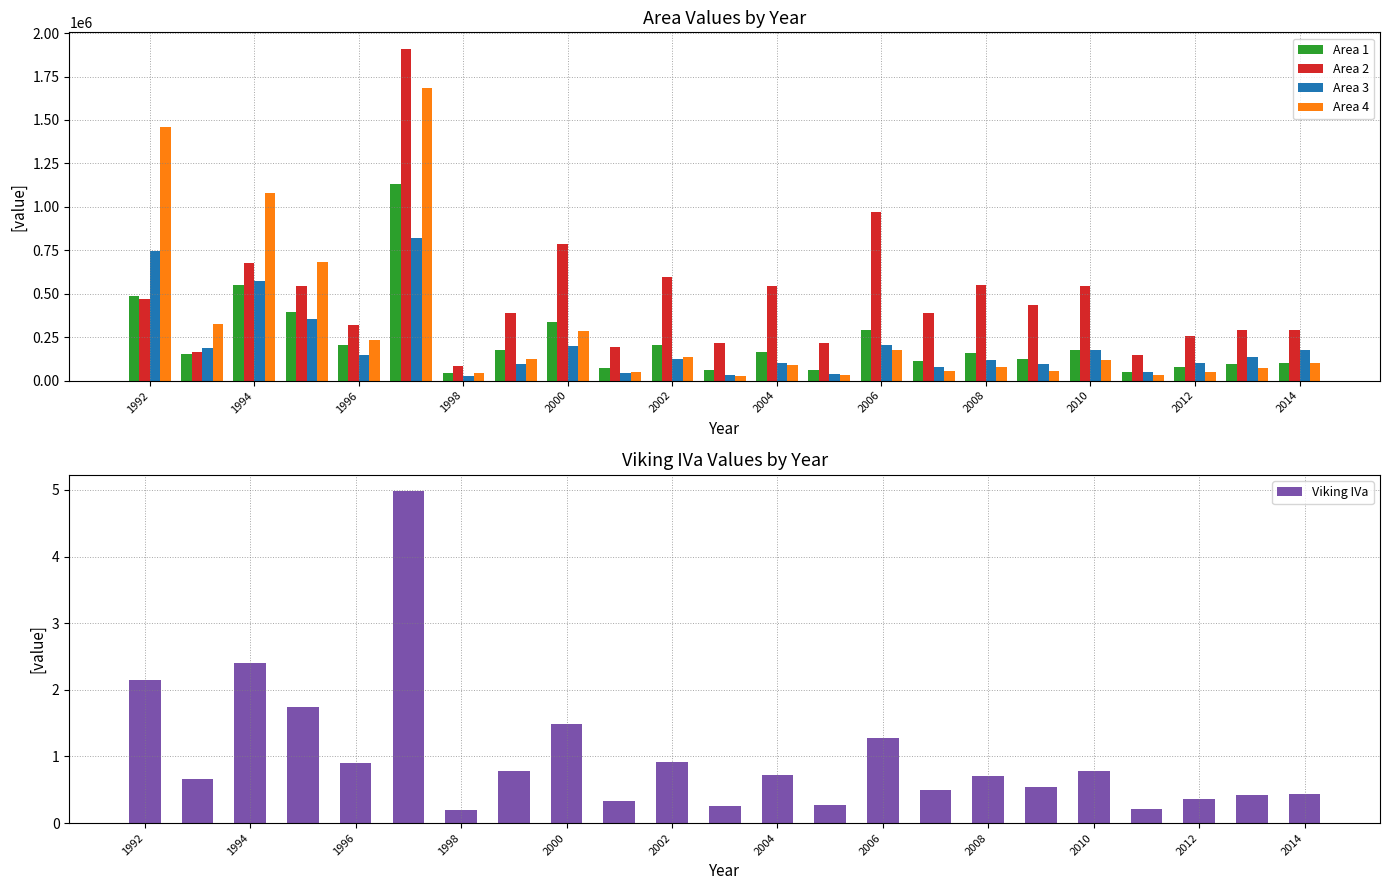

What is the maximum value for Viking IVa?

5.0